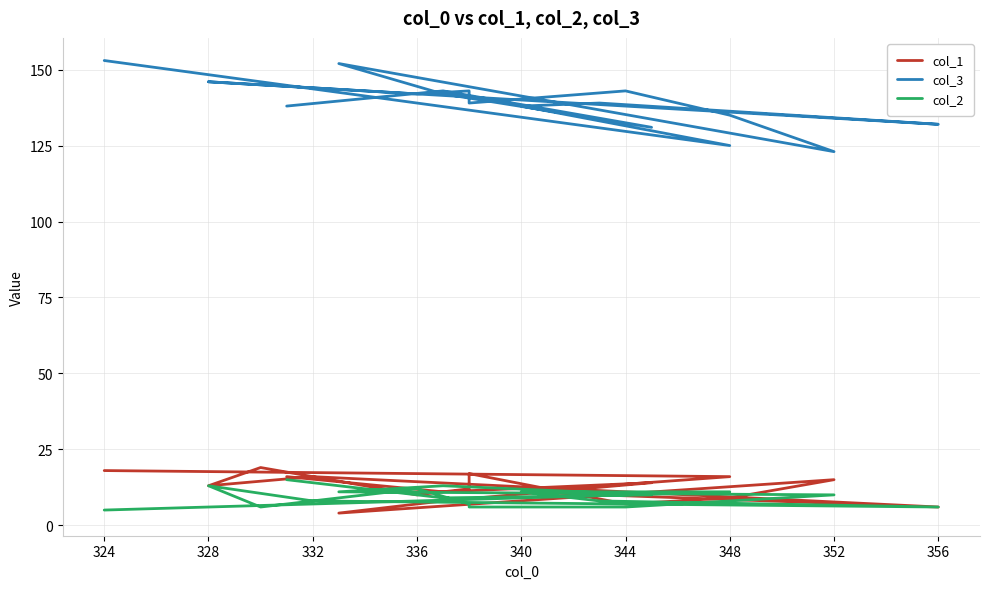

What is the minimum value for col_1?

4